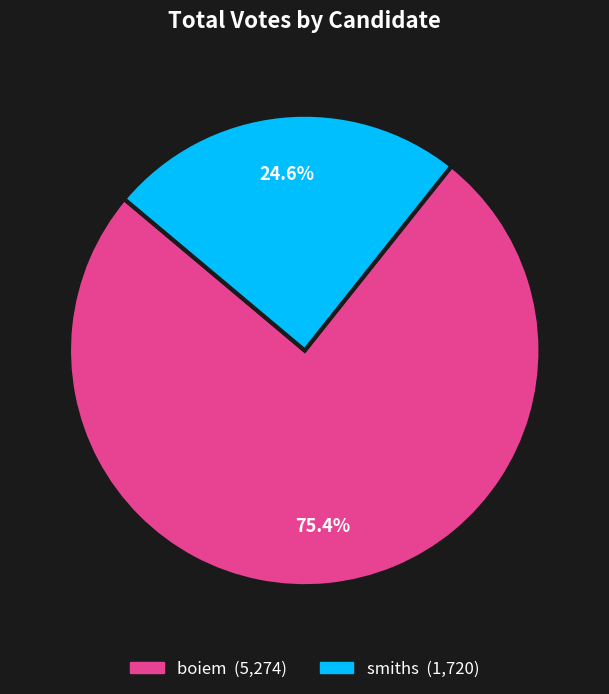

How many segments does this pie chart have?

2